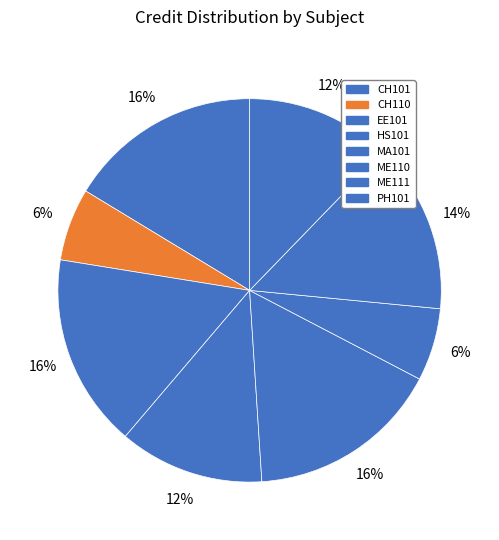

Count the number of slices in the pie.

8